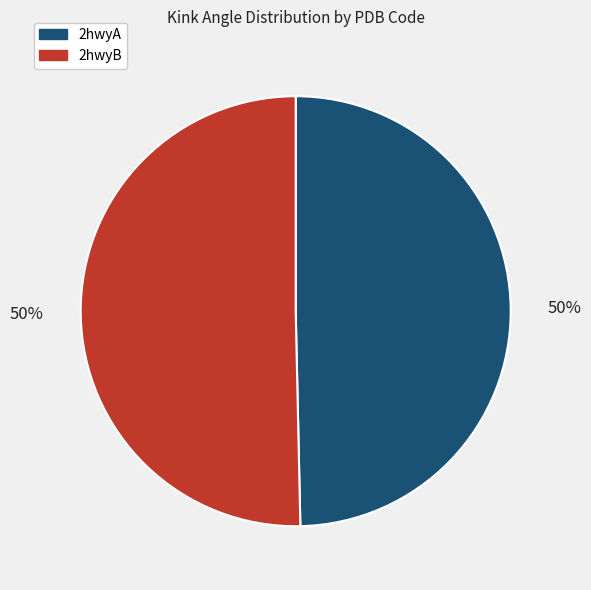

What percentage is the 2hwyA slice, to the nearest percent?

50%